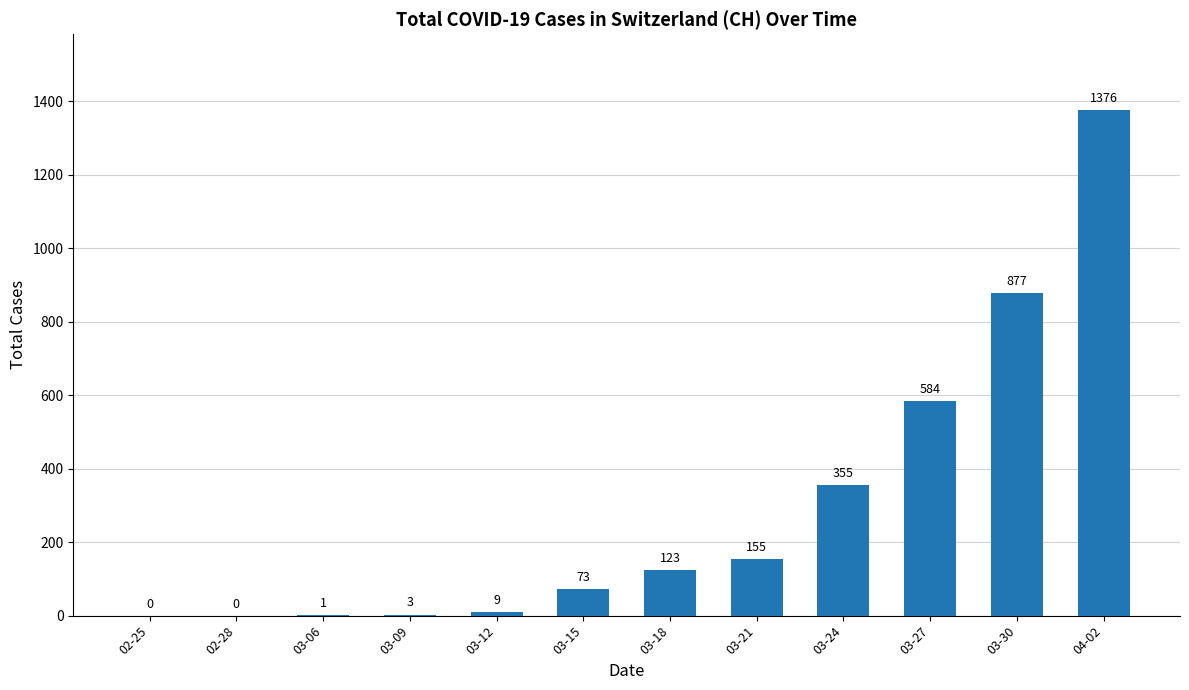

What is the greatest value displayed?

1376